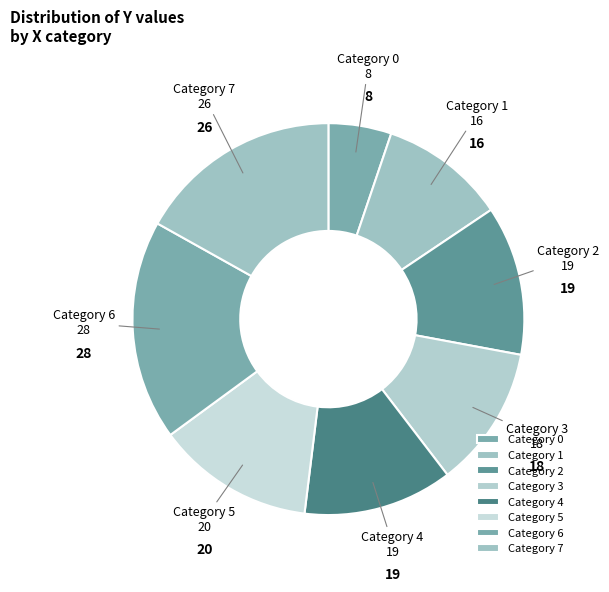

Is it true that Category 4 is 12% of the pie?

True